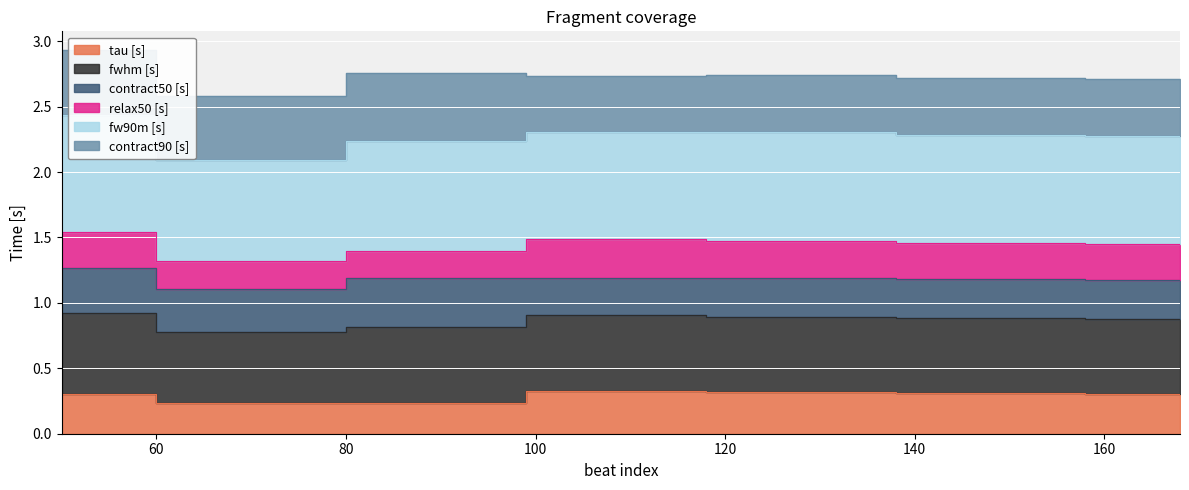

At which label is fw90m [s] closest to 2?

70